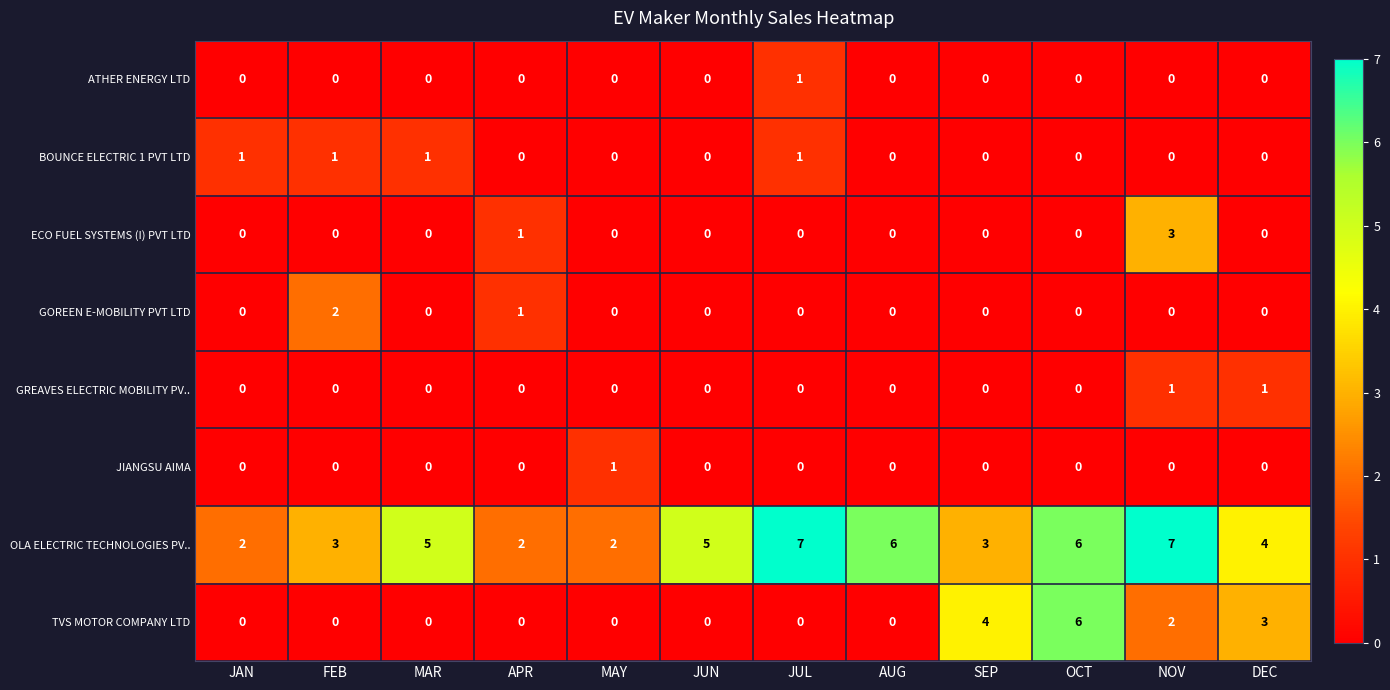

What is the spread (max minus min) of values at MAR?

5